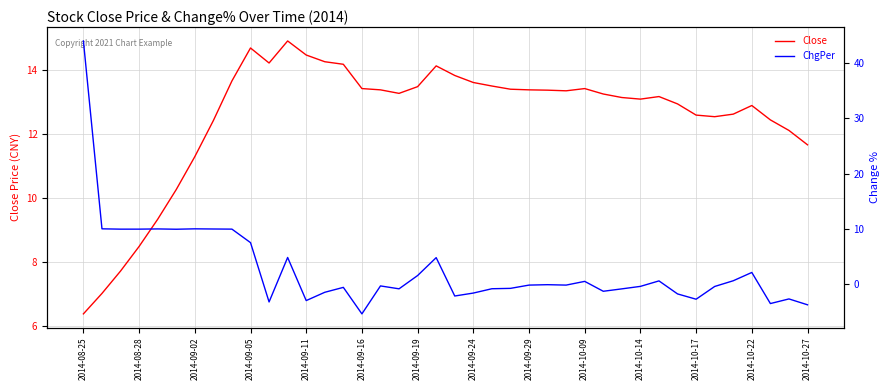

Read the ChgPer value at 2014-09-24.

-1.6